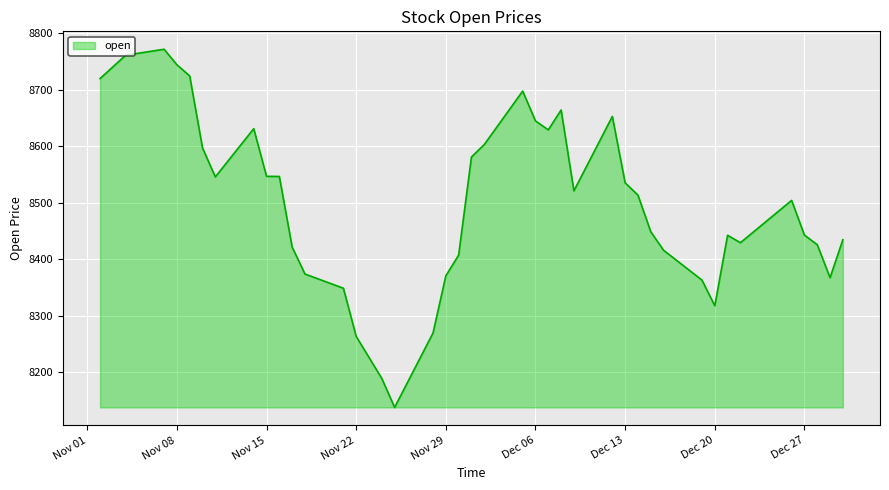

What is the minimum value shown in the chart?

8138.2